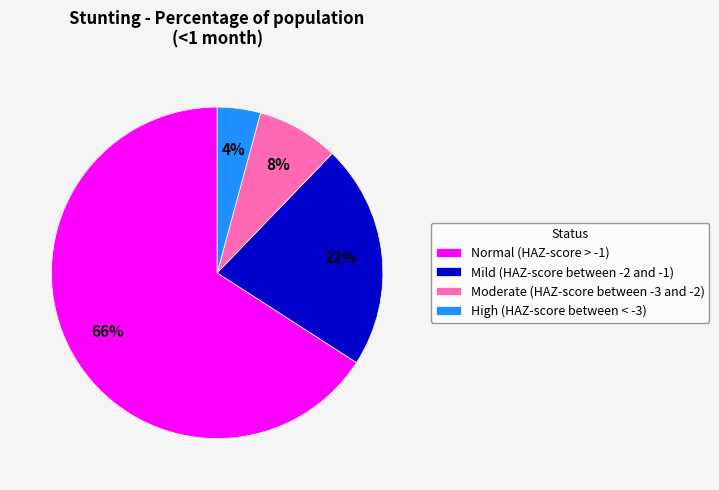

How many segments does this pie chart have?

4